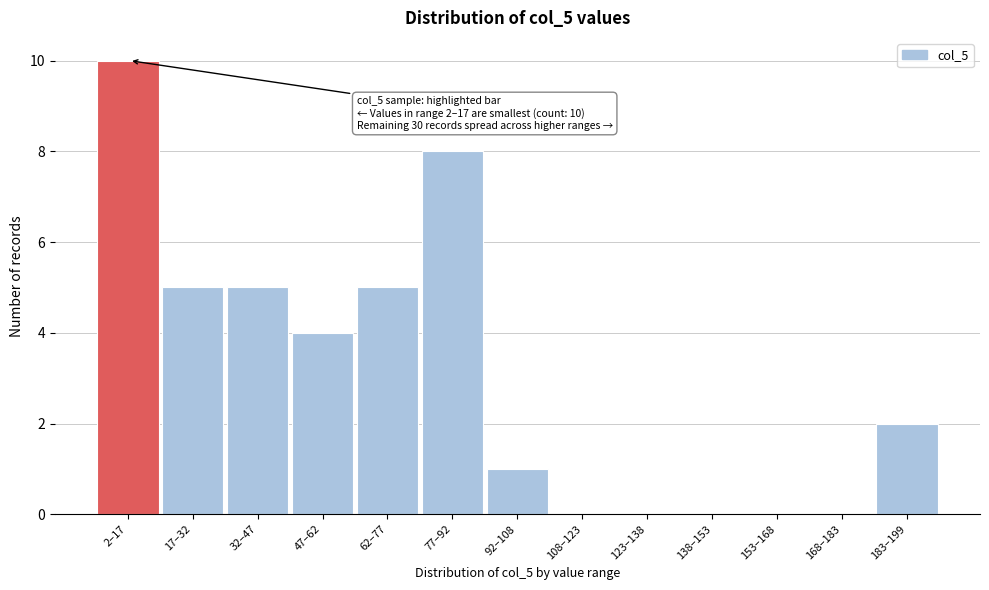

Reading right to left, extract all data points from this chart.

183–199=2	168–183=0	153–168=0	138–153=0	123–138=0	108–123=0	92–108=1	77–92=8	62–77=5	47–62=4	32–47=5	17–32=5	2–17=10